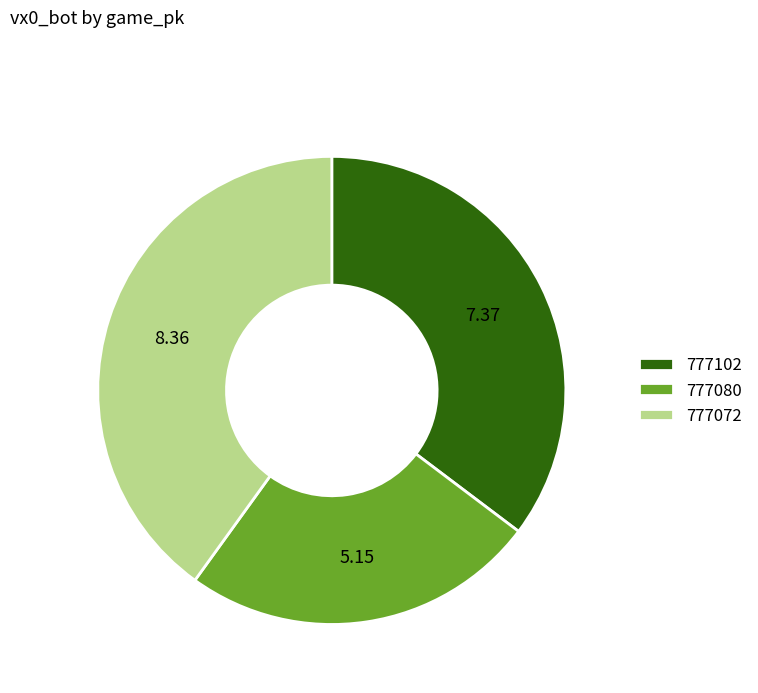

How many segments does this pie chart have?

3